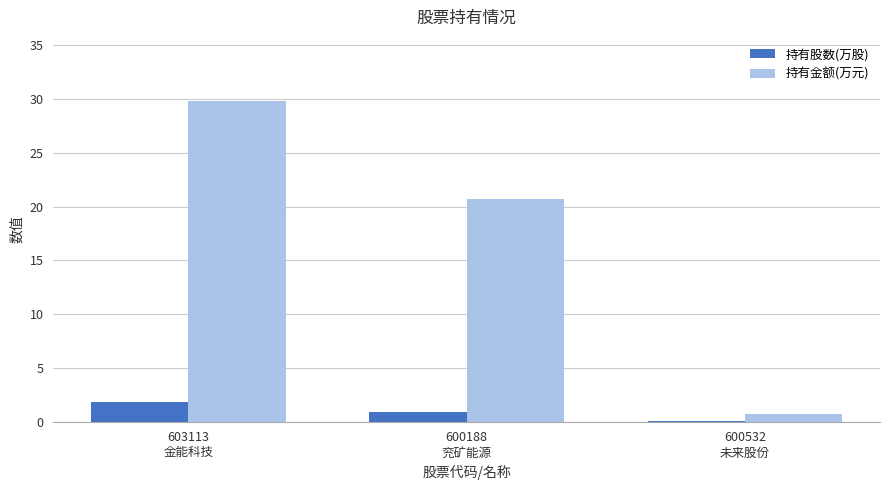

What is the highest value of the 持有股数(万股) series?

1.8